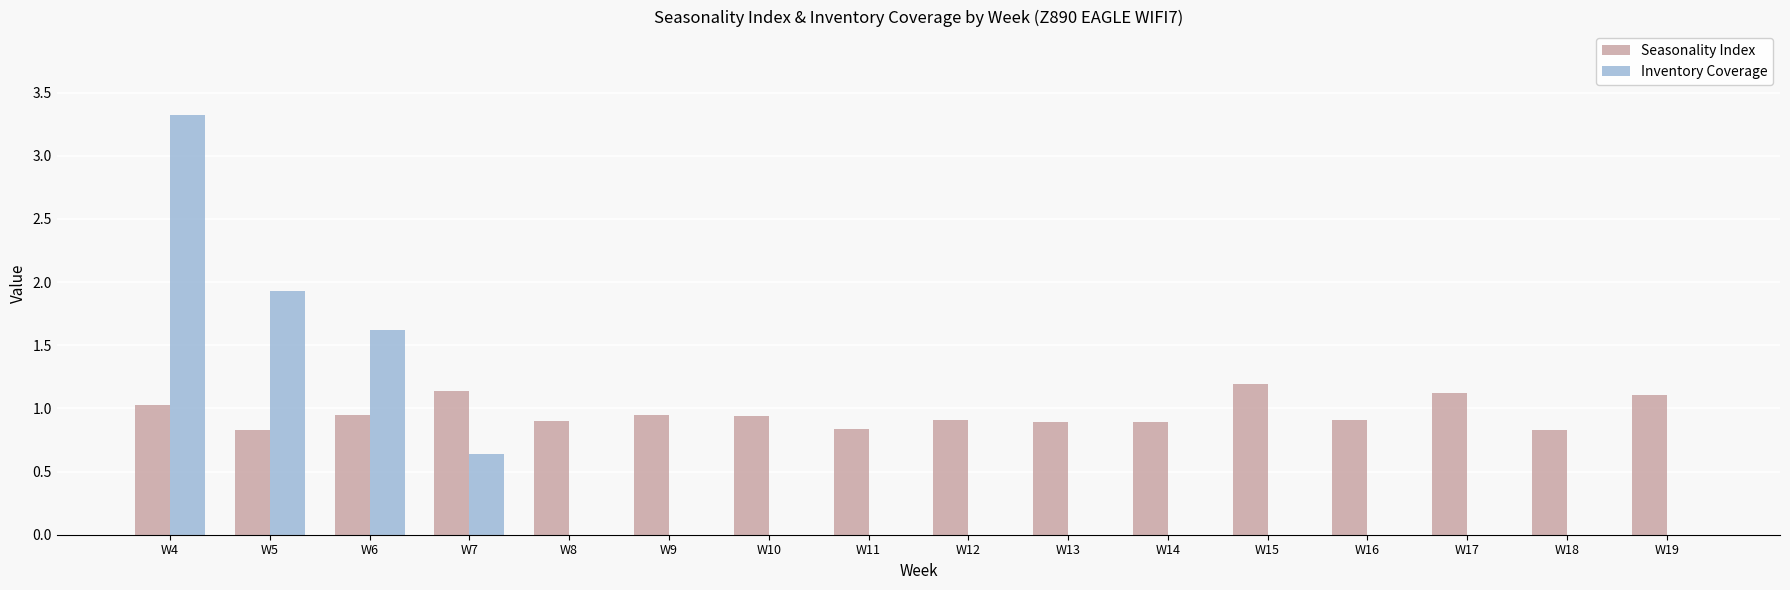

True or false: Inventory Coverage has a value of 1.3 at W16.

False